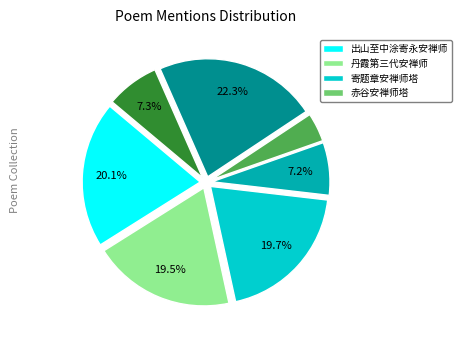

Is there any slice that represents more than half of the pie?

No